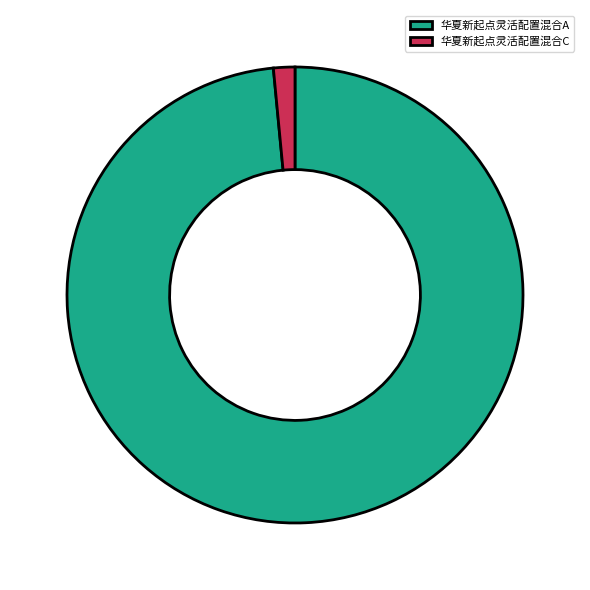

What is the smallest slice in the pie chart?

华夏新起点灵活配置混合C